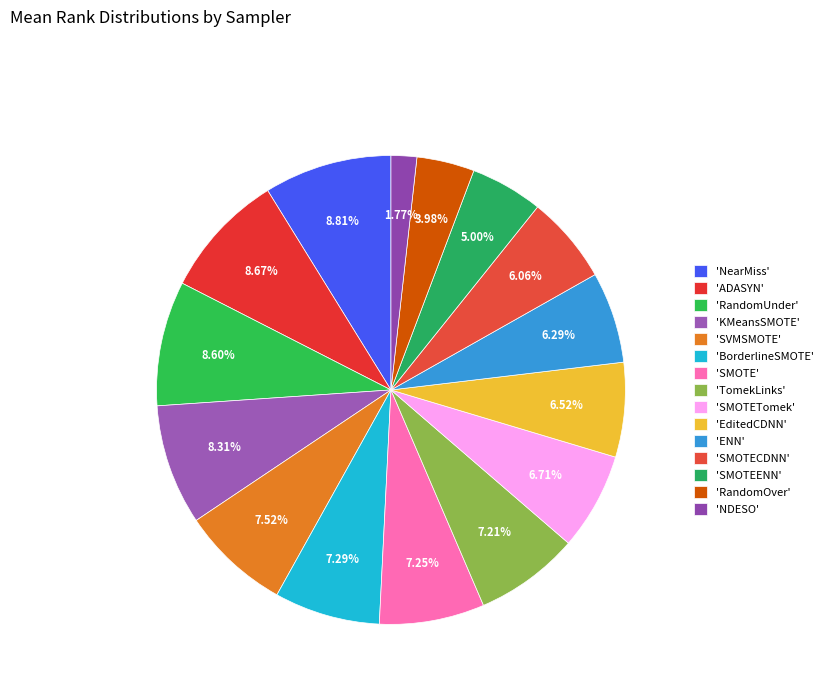

Which slice is the smallest?

'NDESO'